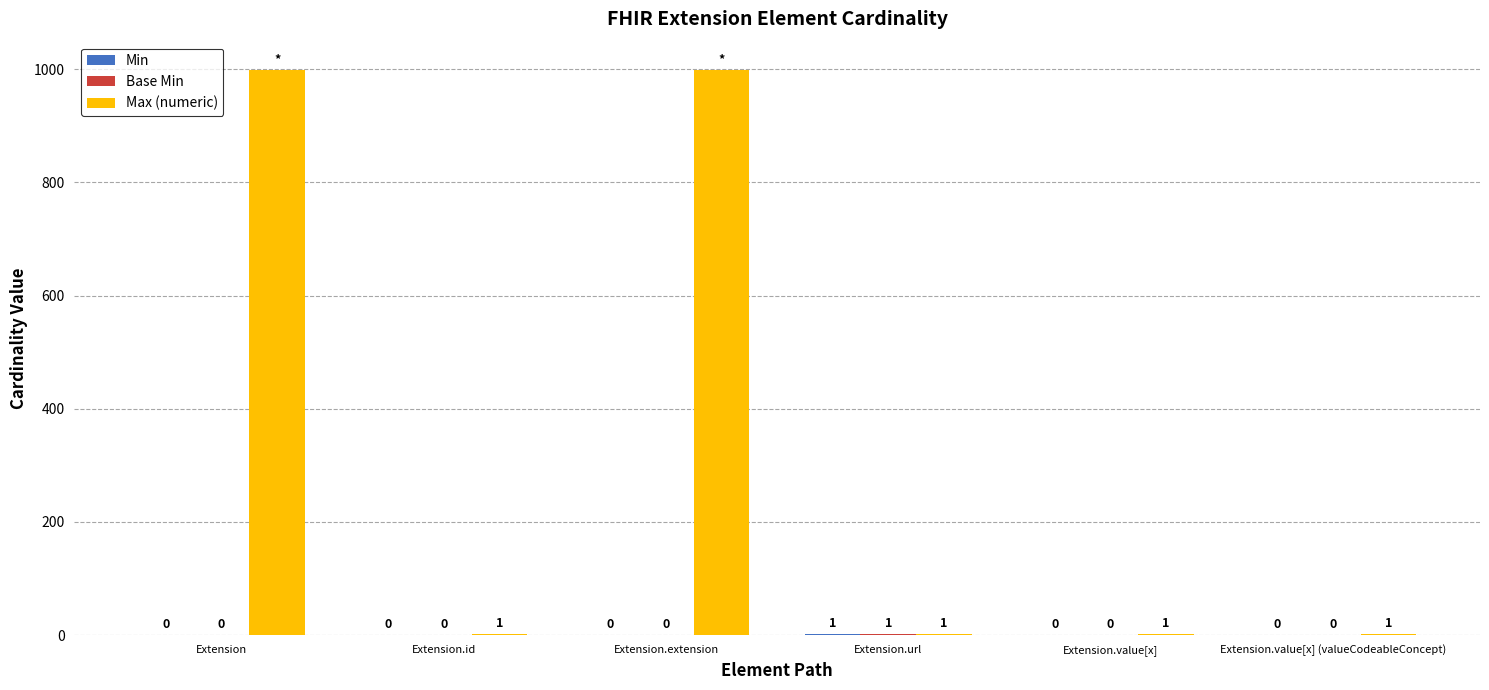

How many series are shown in this chart?

3